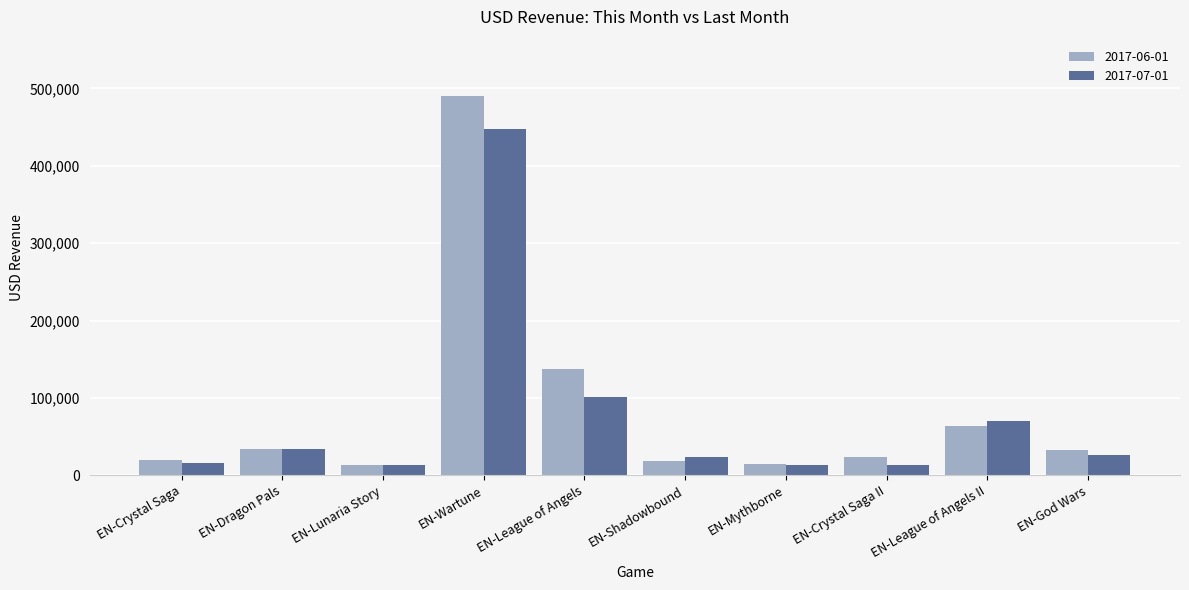

What is the approximate value of 2017-07-01 at EN-Dragon Pals?

33881.0